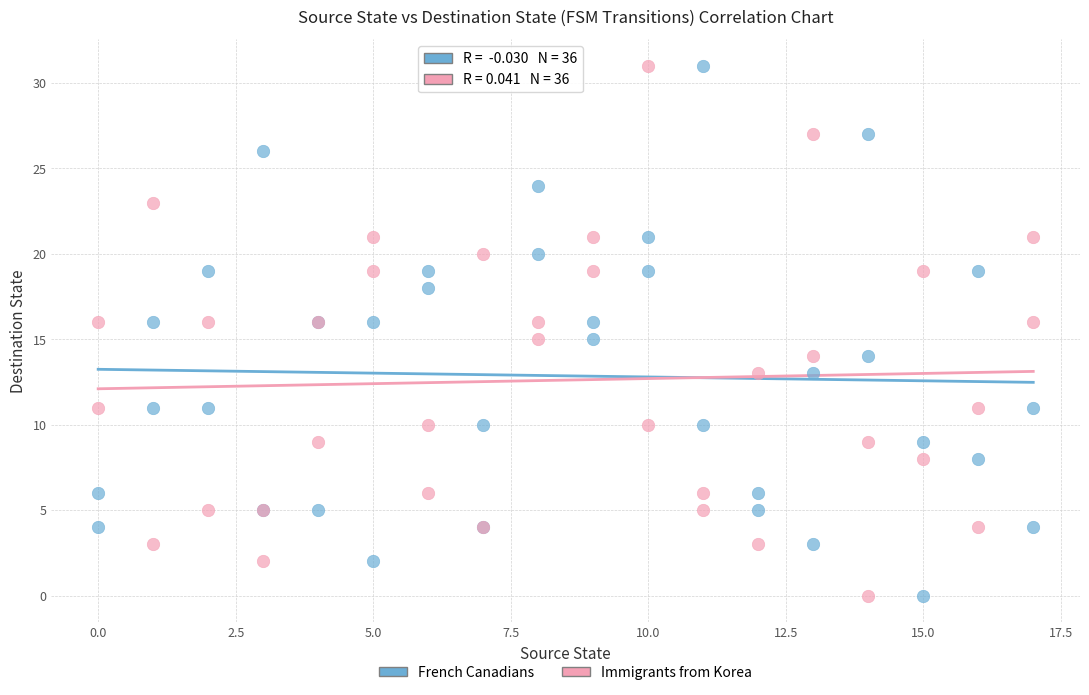

What is the X range (max minus min) for the scatter plot?

17